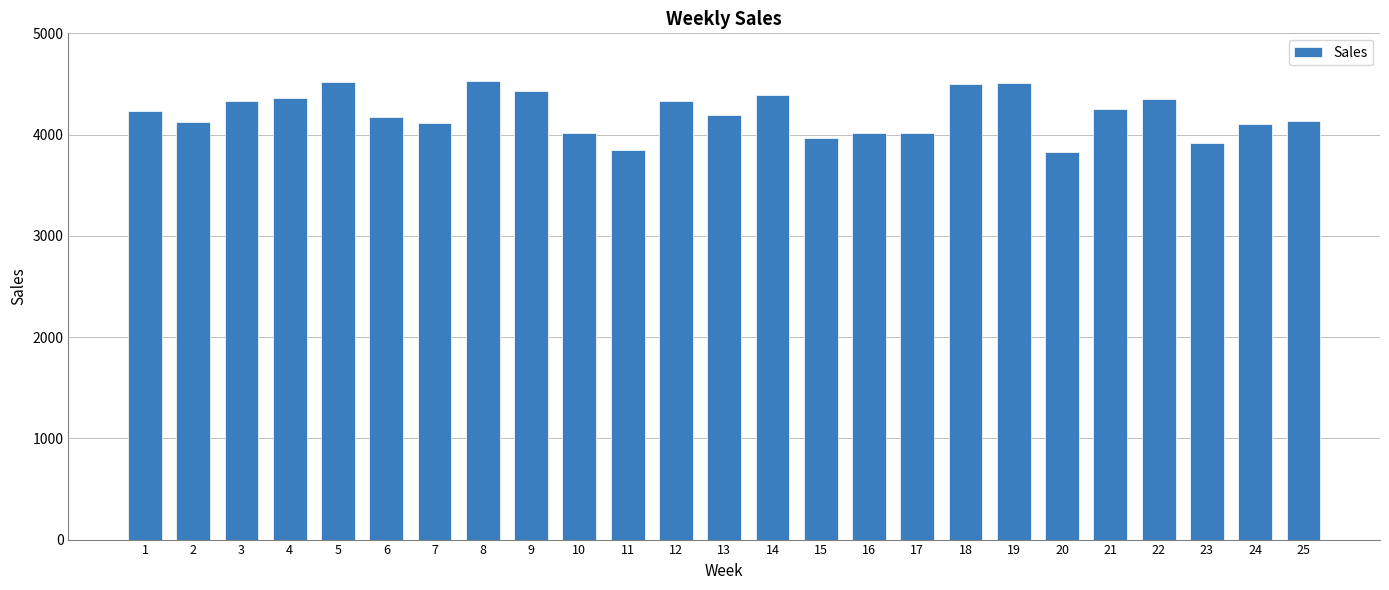

What is the smallest value displayed?

3830.8